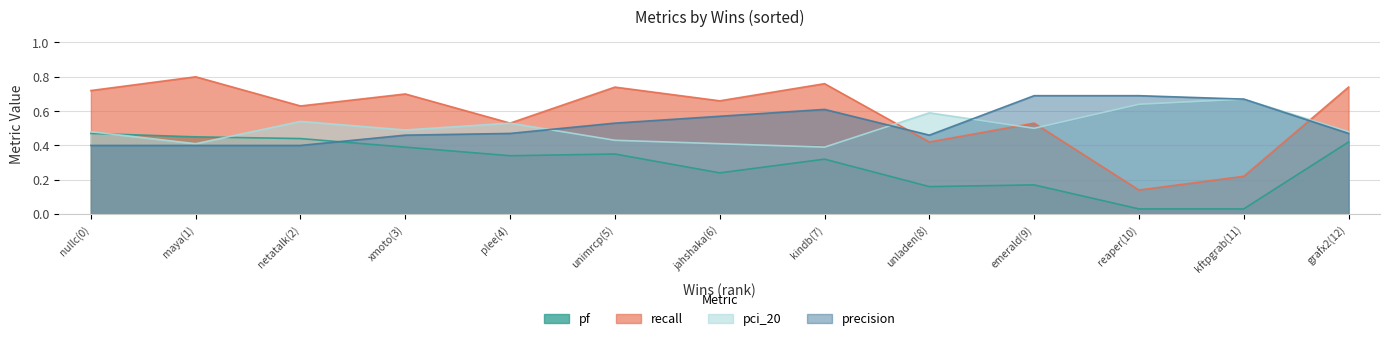

Which series has the largest range (max minus min)?

recall